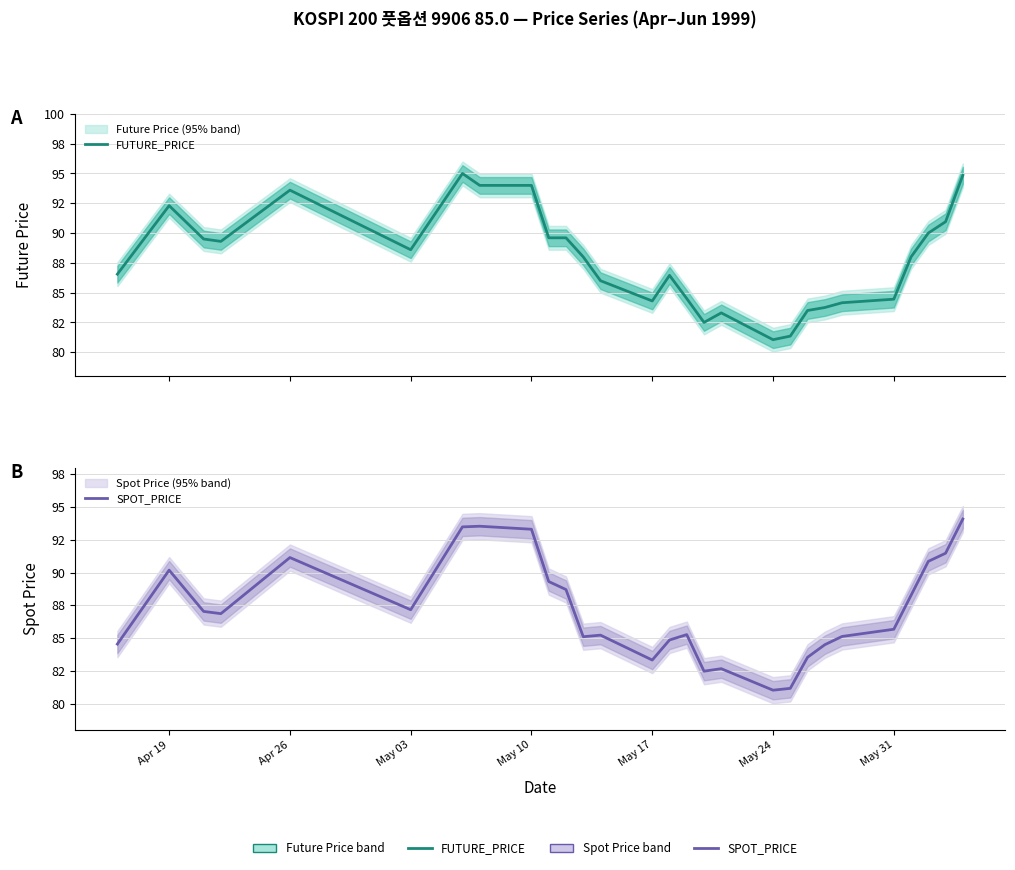

What is the value of the FUTURE_PRICE point at the 6th from the left?

88.6